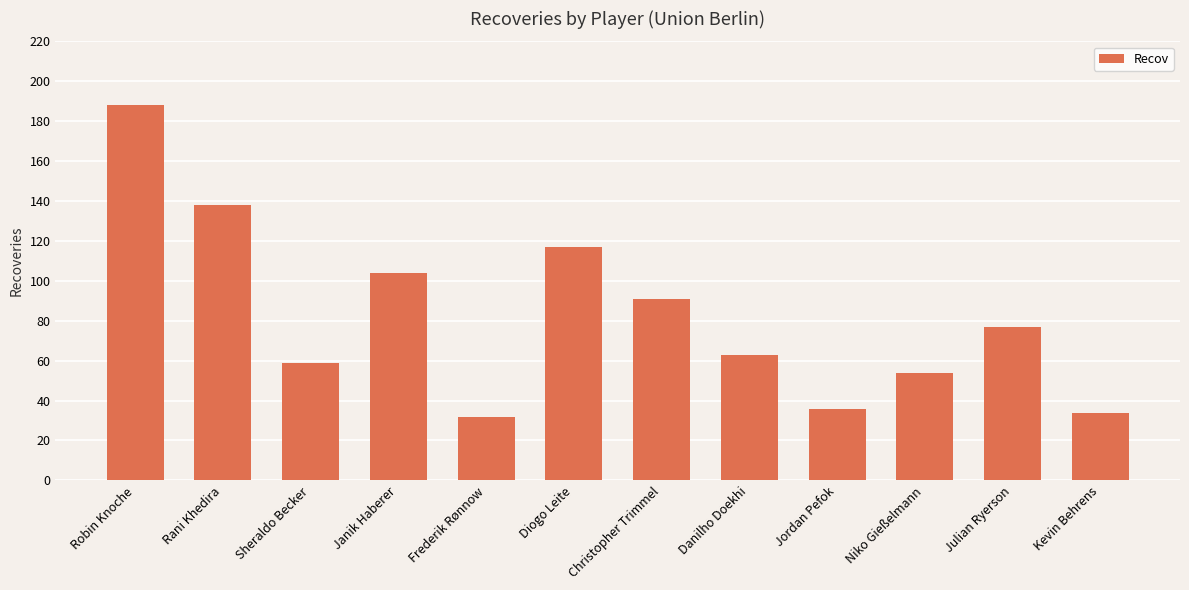

Which has a higher value, Danilho Doekhi or Christopher Trimmel?

Christopher Trimmel